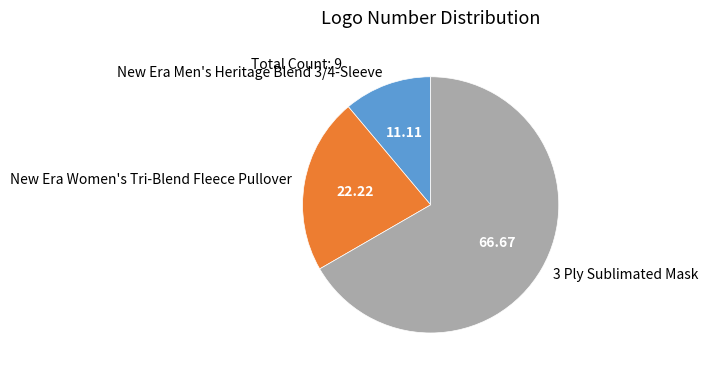

How many slices are in this pie chart?

3